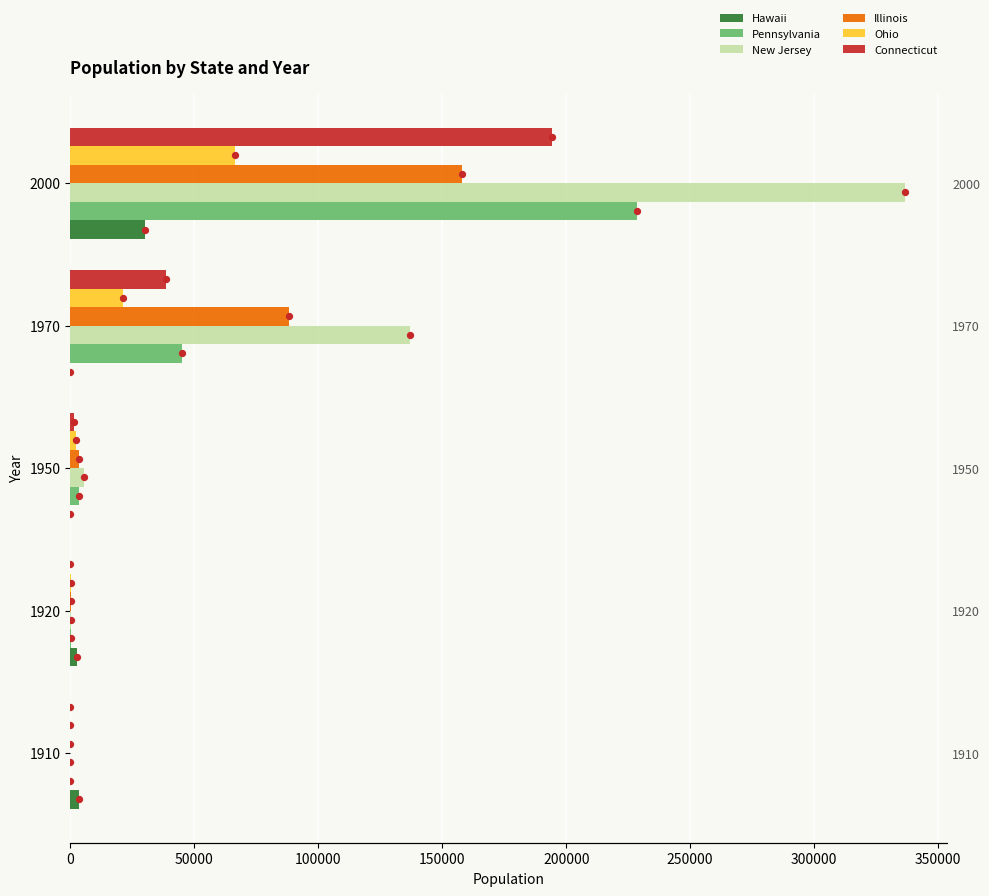

Is the value of Illinois at 1970 greater than the value of Connecticut at 1920?

Yes